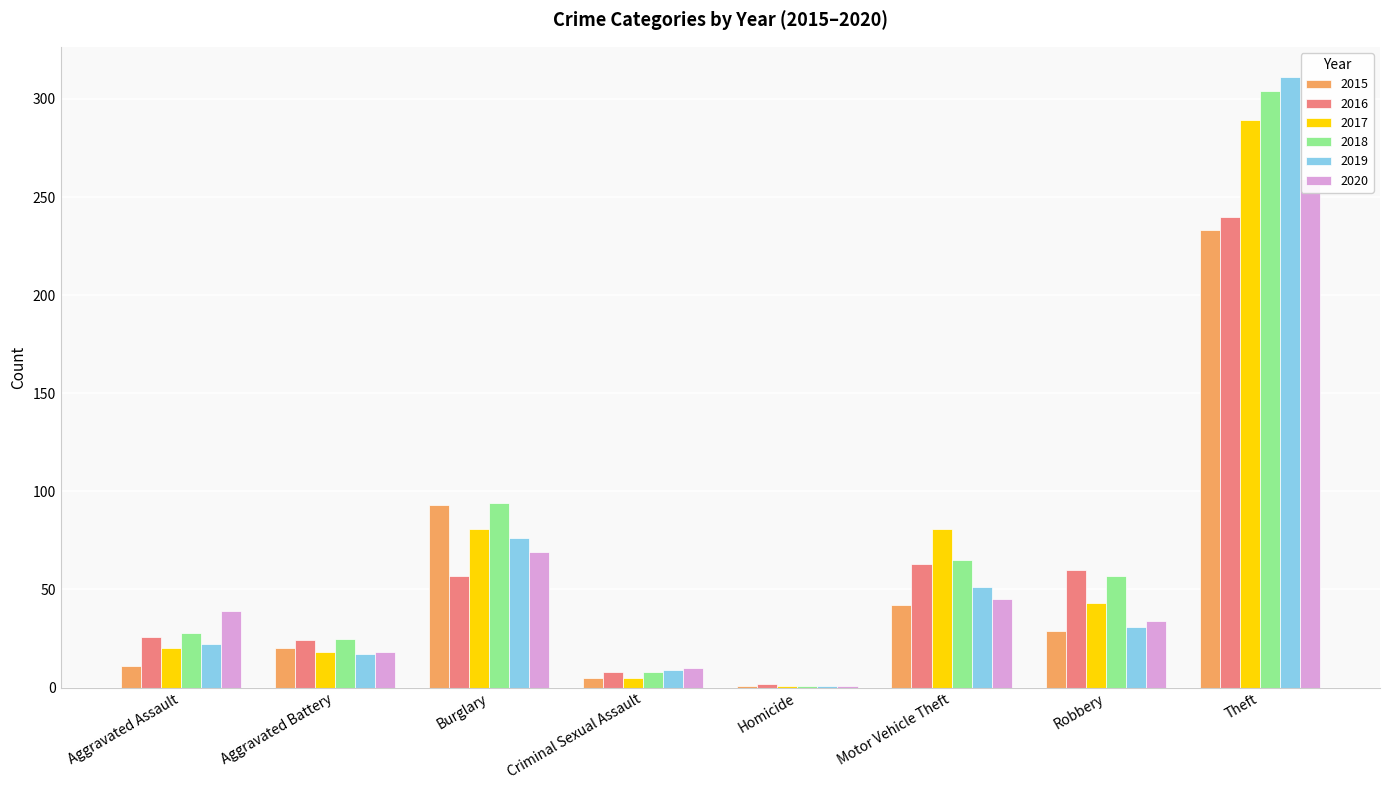

Is it true that 2019 equals 22 at Aggravated Assault?

True